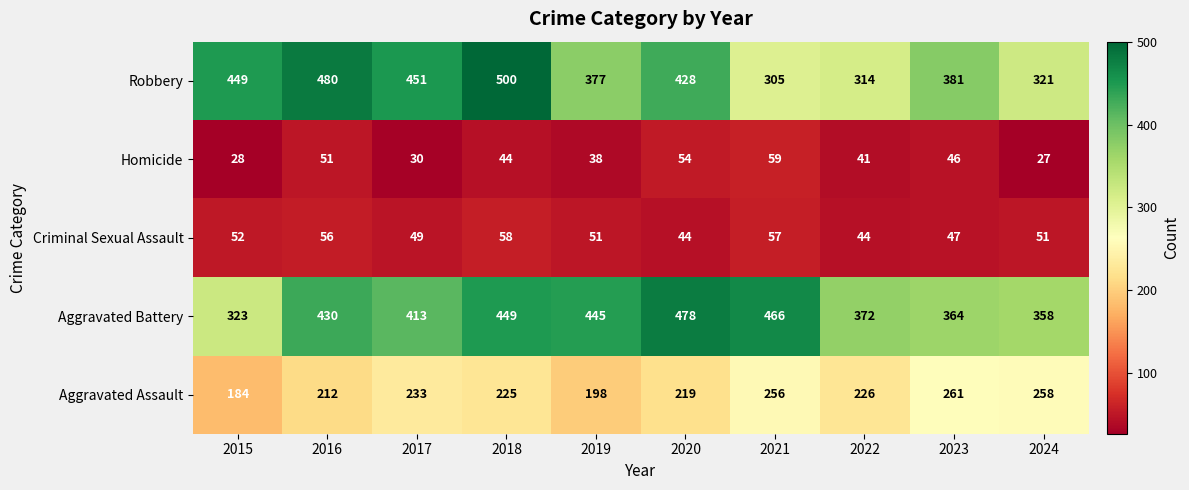

The value of Homicide at 2018 is 59. True or false?

False